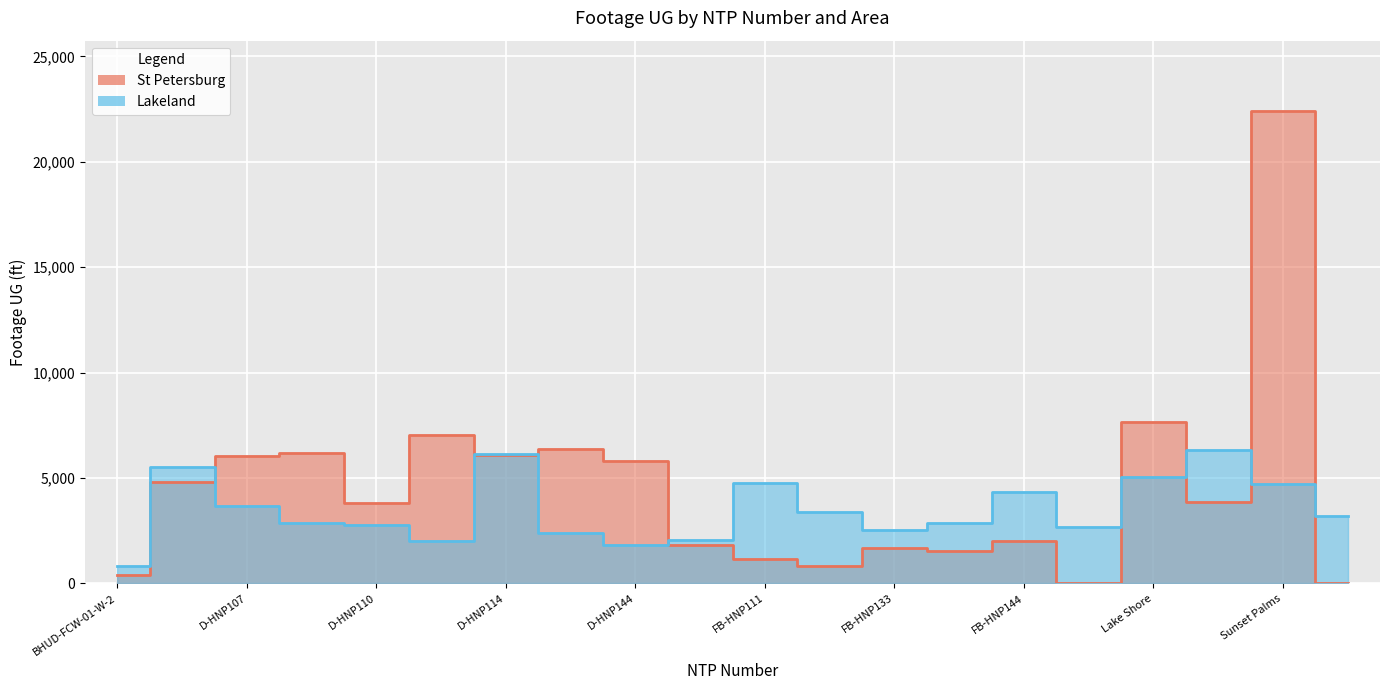

Reading right to left, extract all data points from this chart.

St Petersburg: 0	22387	3853	7655	11	2003	1534	1697	831	1157	1831	5825	6387	6092	7020	3796	6182	6041	4822	388
Lakeland: 3183	4731	6325	5030	2691	4342	2851	2527	3378	4747	2071	1820	2414	6130	2027	2783	2845	3690	5534	807